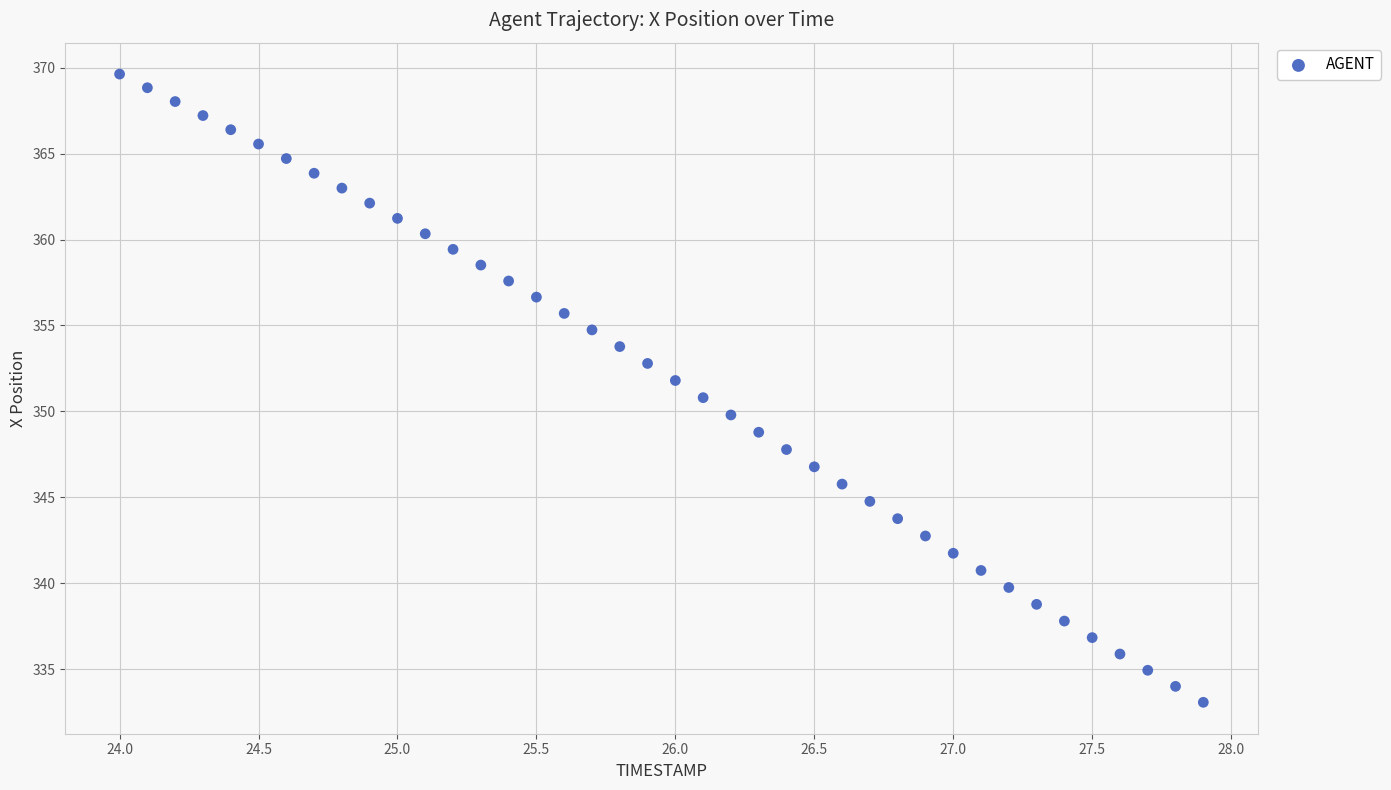

What is the range of X values (max minus min)?

3.9